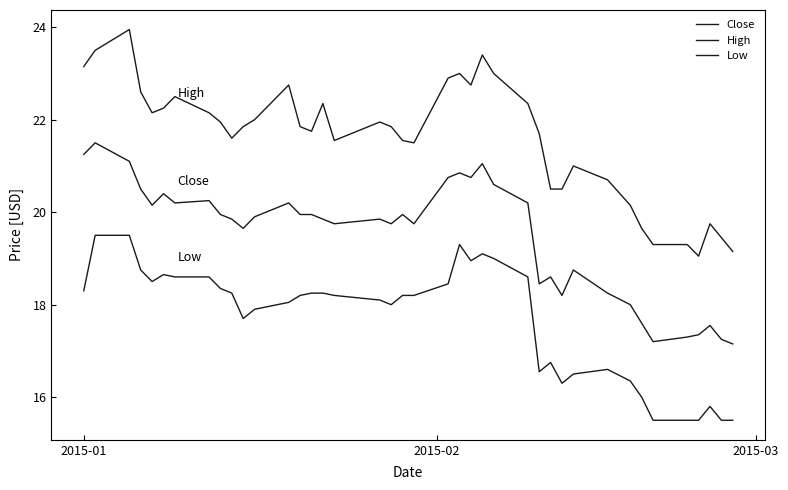

How many lines are shown in the chart?

3